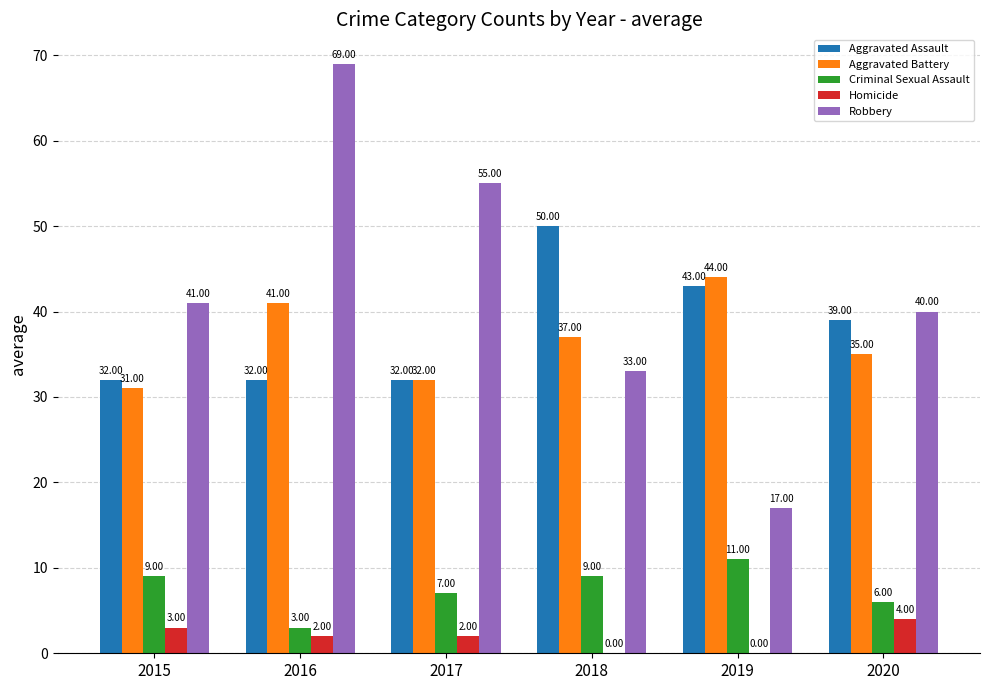

How many positive values does the Homicide series have?

4